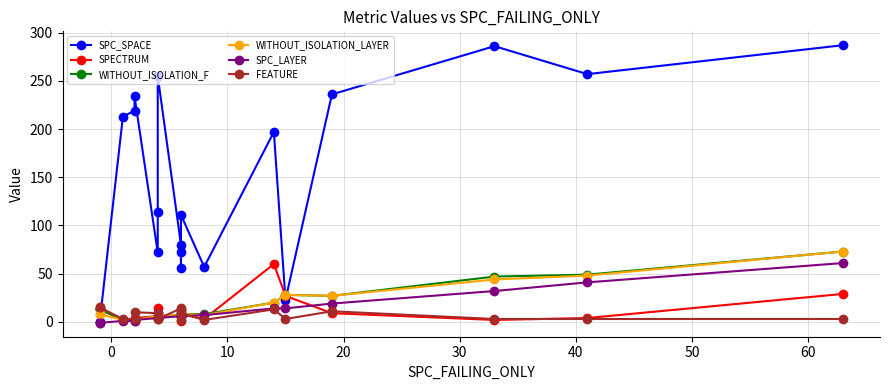

True or false: SPC_LAYER has a value of 14 at 14.

True